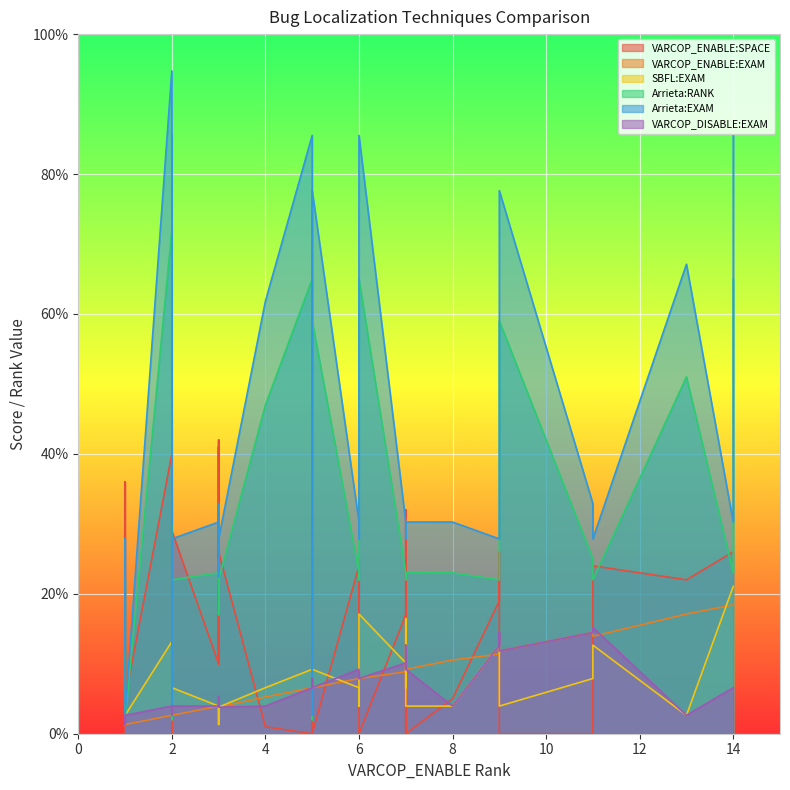

Count the number of categories in the chart.

39